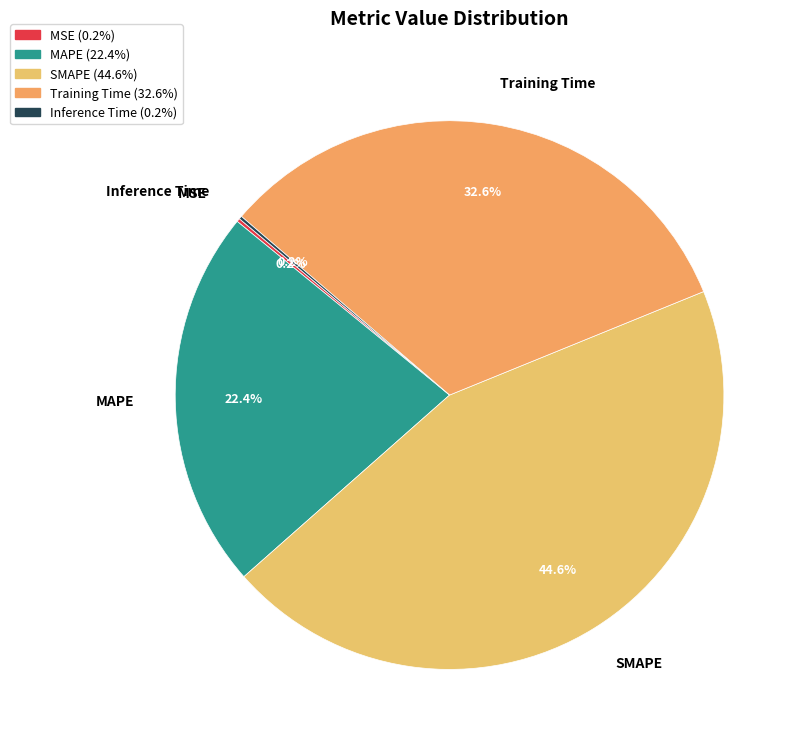

Which category has the biggest portion of the pie?

SMAPE